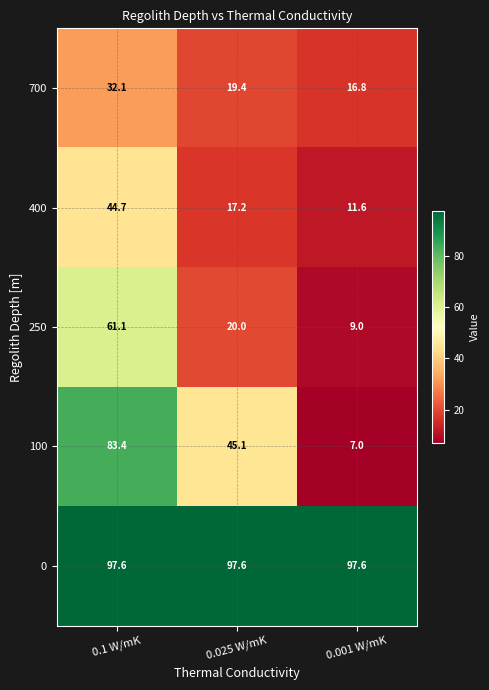

What is the sum of all 400 values?

73.5